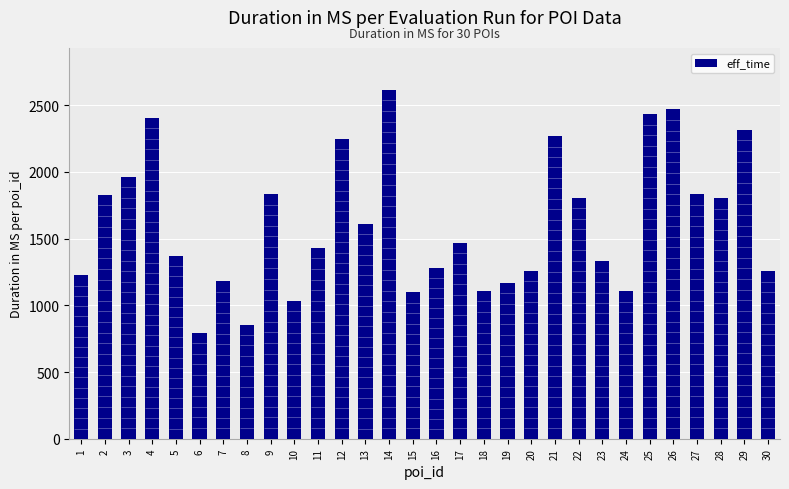

What is the change in value from 23 to 24?

-224